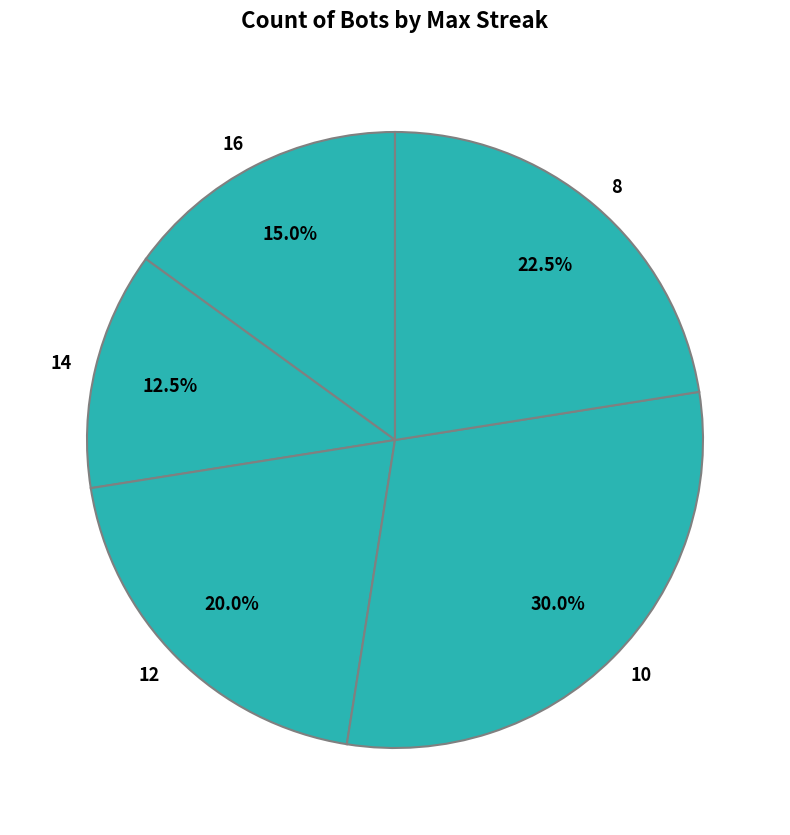

Between 12 and 10, which is larger?

10